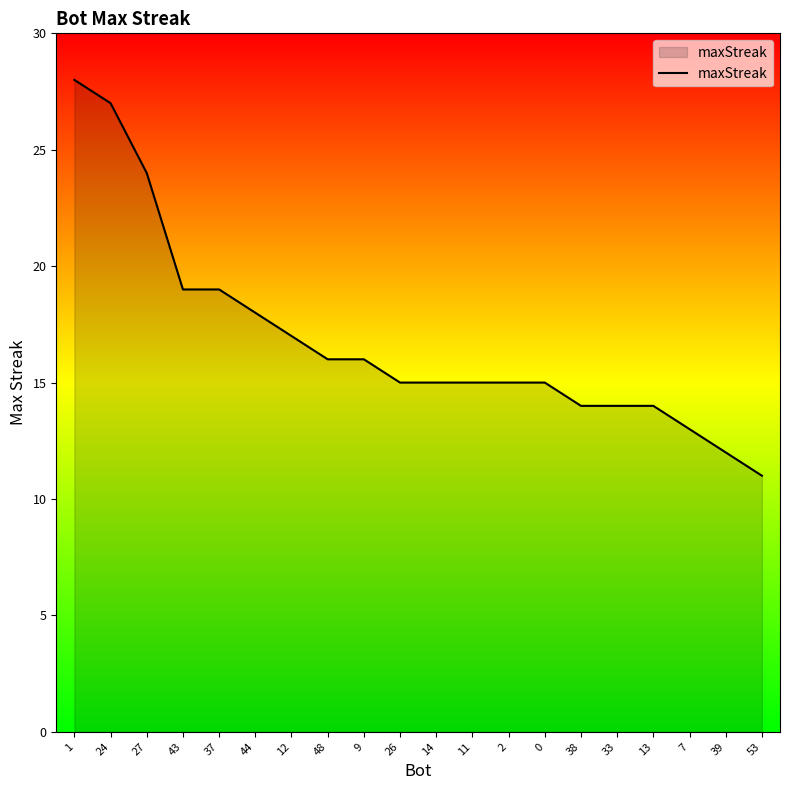

Reading left to right, what are all the values shown in this chart?

28	27	24	19	19	18	17	16	16	15	15	15	15	15	14	14	14	13	12	11